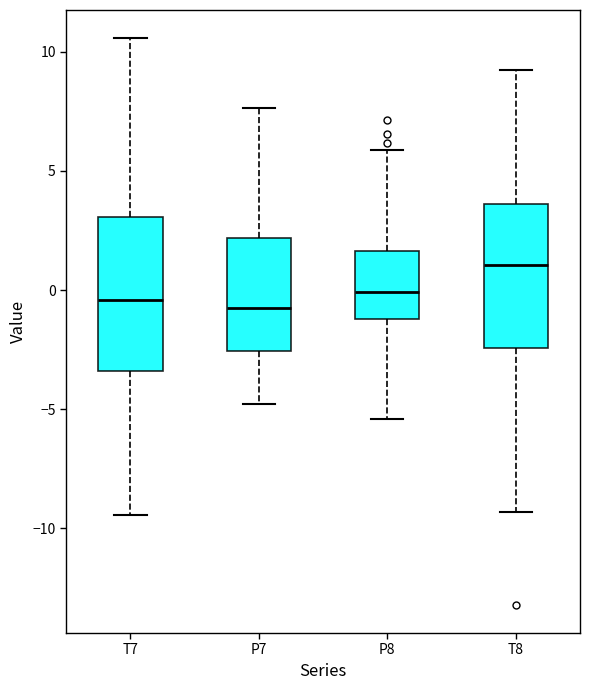

Where does the upper whisker of the box for T7 end on the y-axis? The values are not printed on the chart, so give them approximately, as read against the axis.

10.5